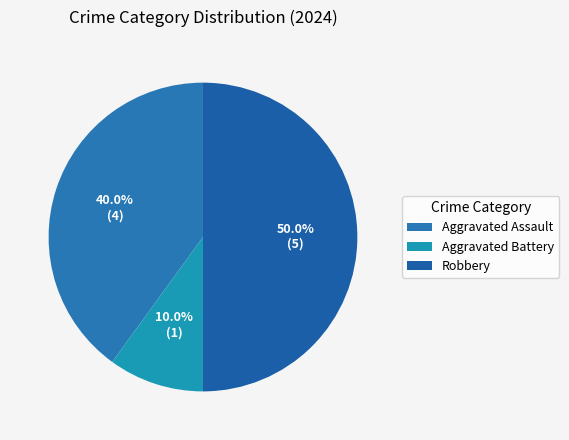

What is the ratio of the value at Aggravated Assault to the value at Aggravated Battery?

4.0